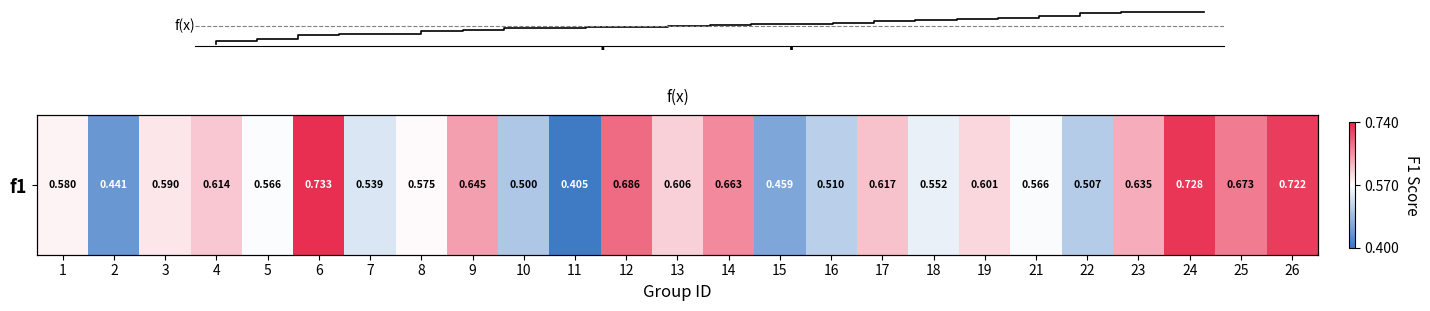

What is the maximum value shown in the chart?

0.7